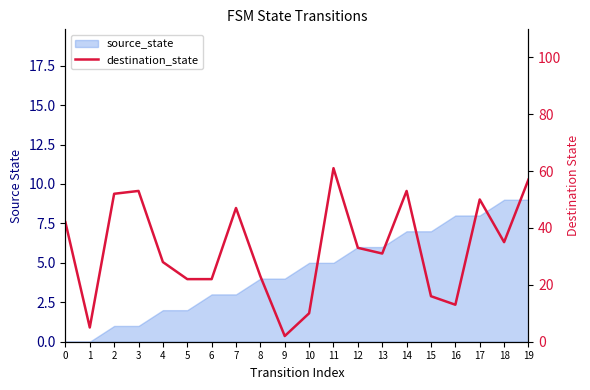

Which label corresponds to the largest value in the chart?

11